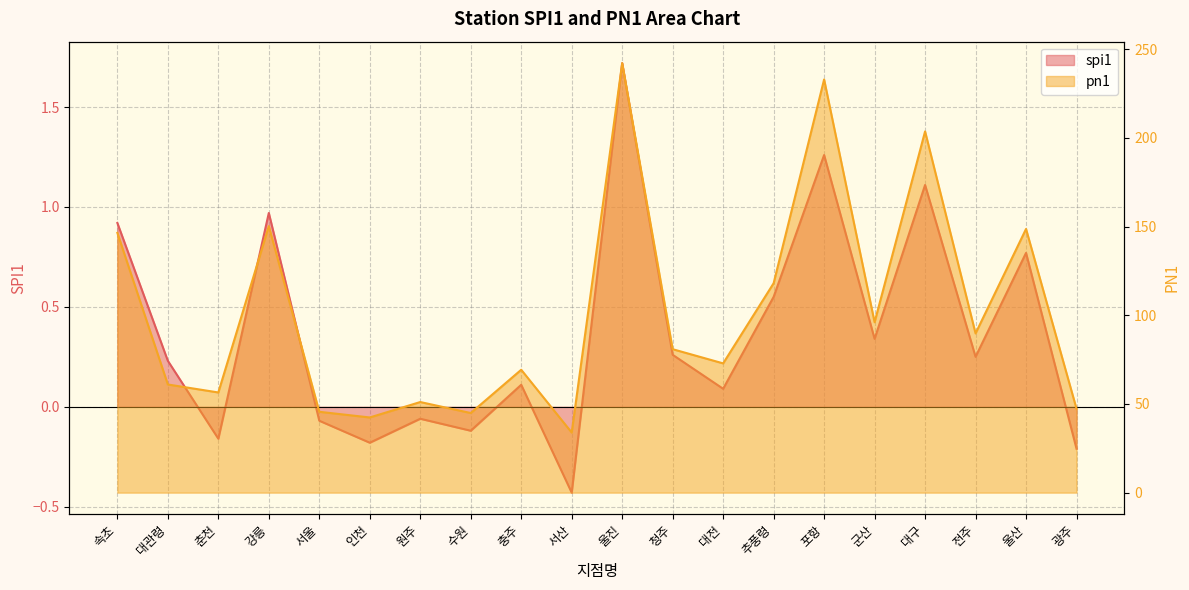

Is the value of pn1 at 인천 greater than the value of spi1 at 울산?

Yes